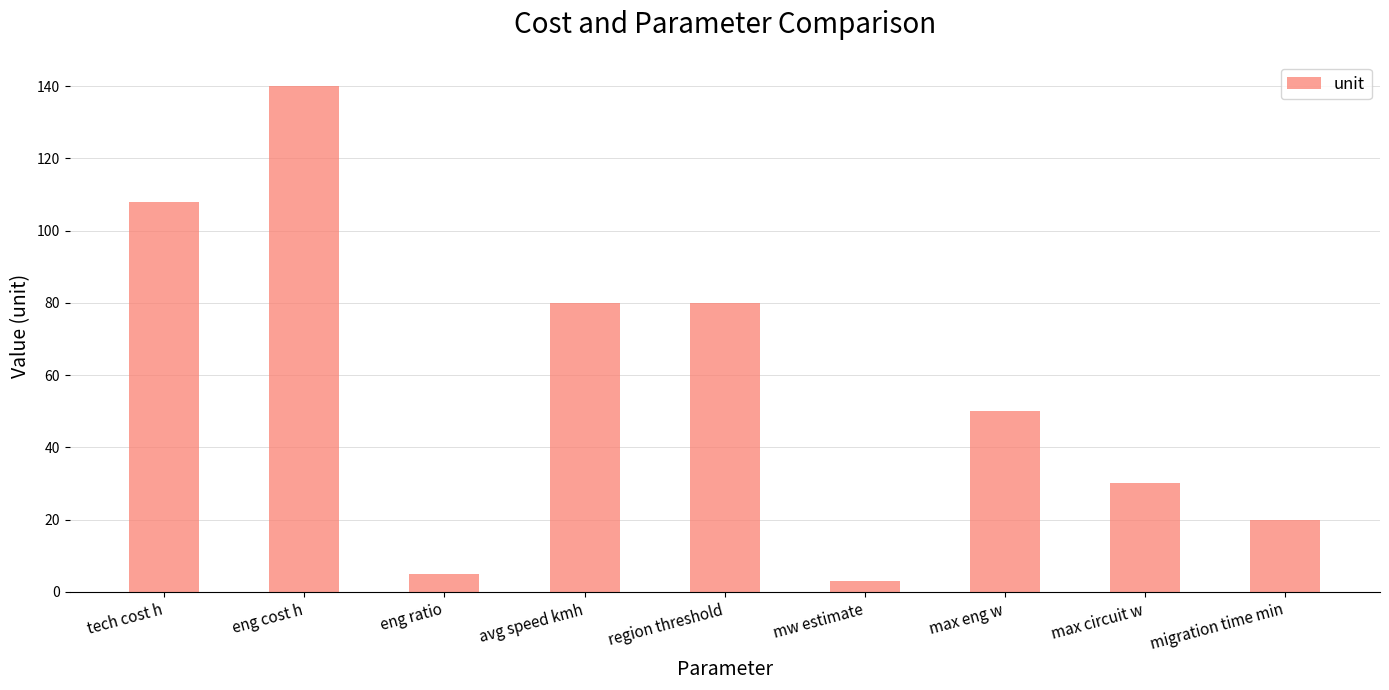

What is the change in value from region threshold to max eng w?

-30